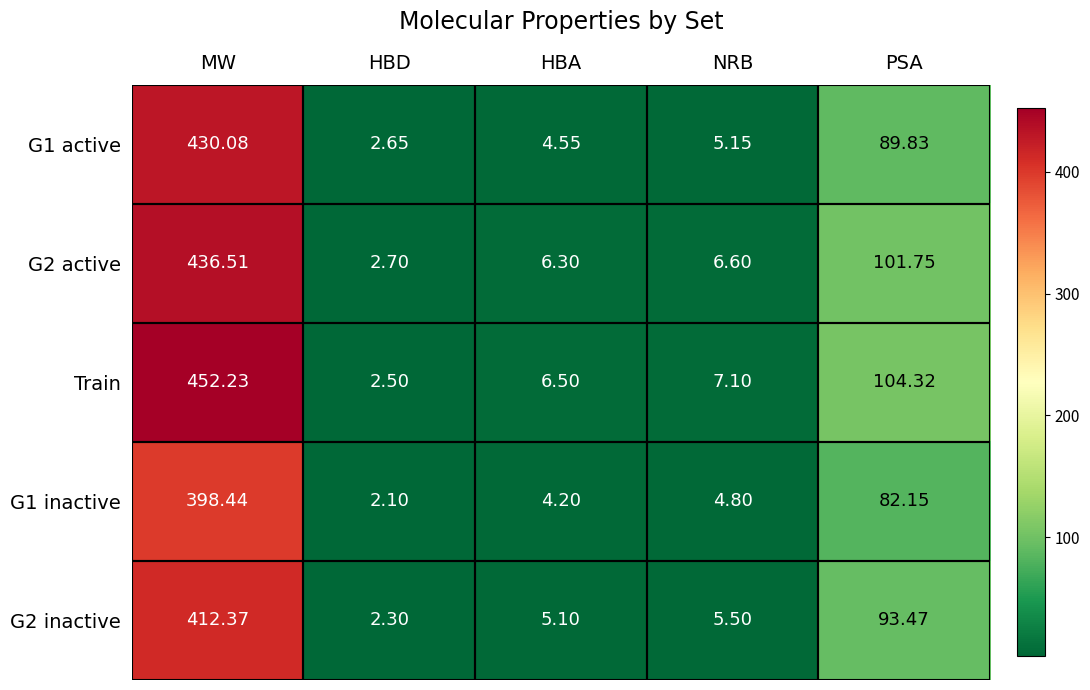

Between HBD and HBA, which series saw the biggest shift?

Train